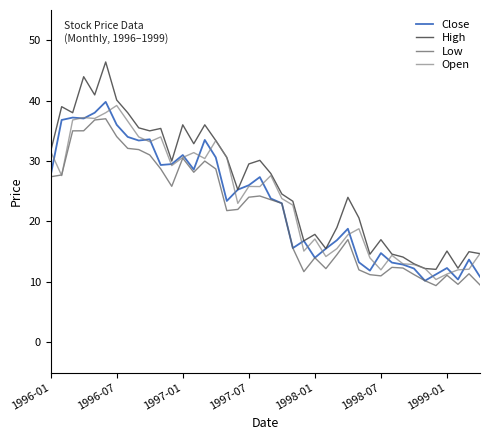

True or false: High and Low cross at least once.

False